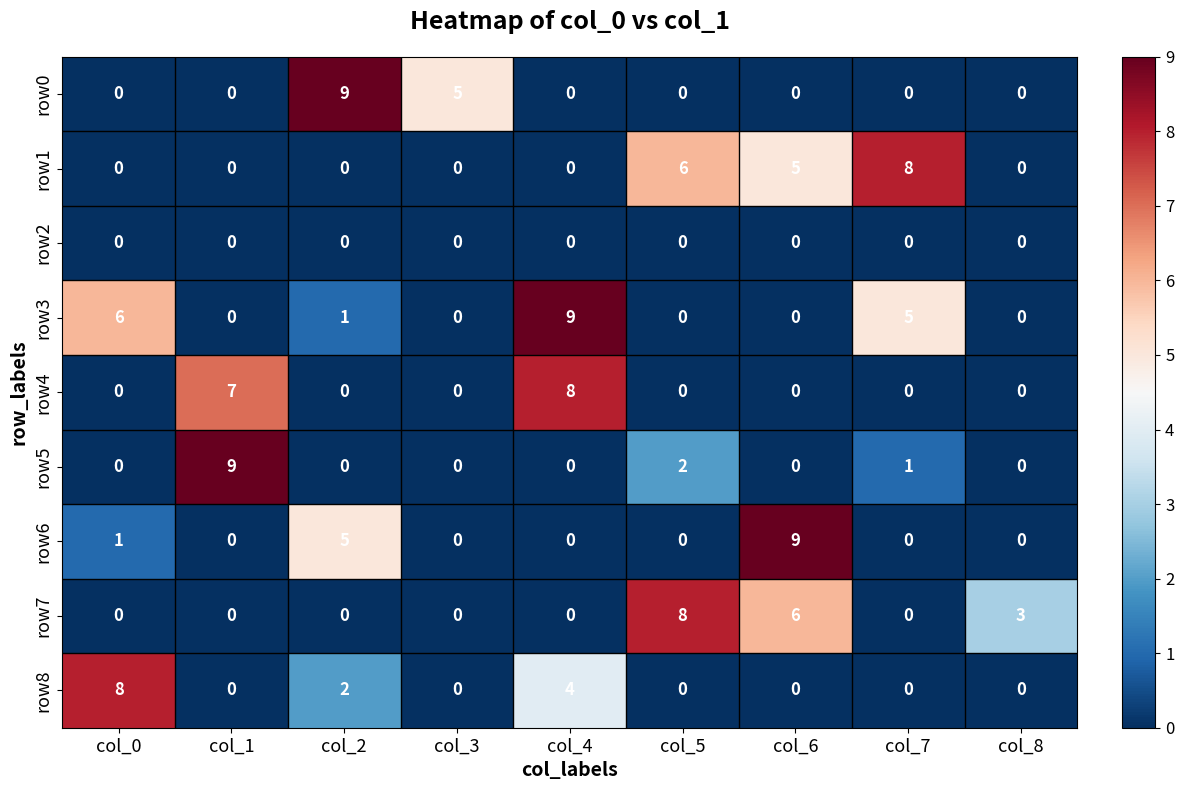

The value of row7 at col_0 is 0. True or false?

True